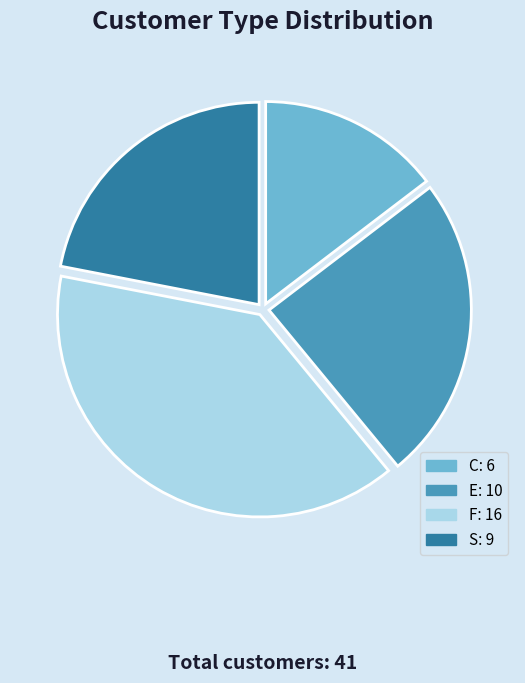

True or false: E accounts for 31% of the total.

False